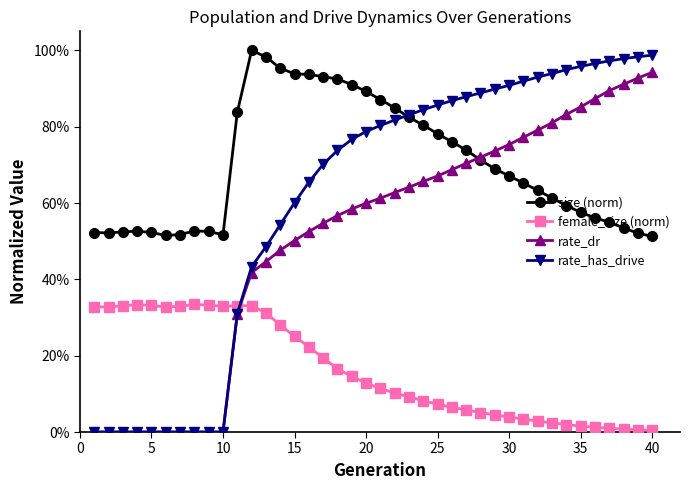

What is the average value of the female_size (norm) series?

0.2